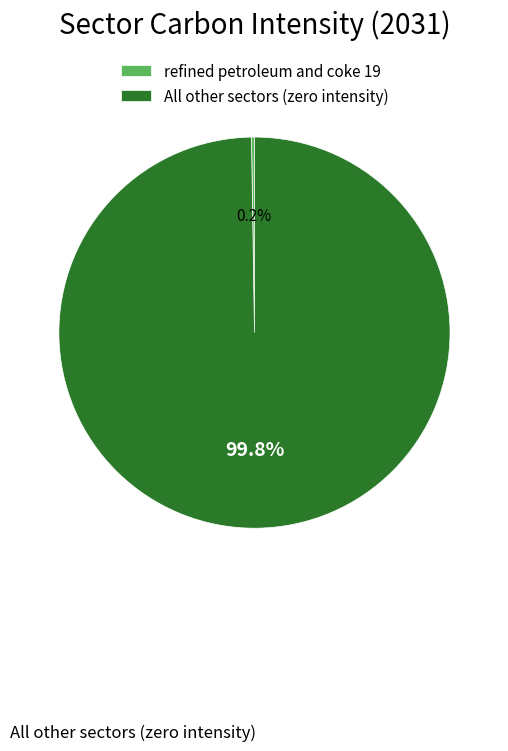

What is the largest slice in the pie chart?

All other sectors (zero intensity)